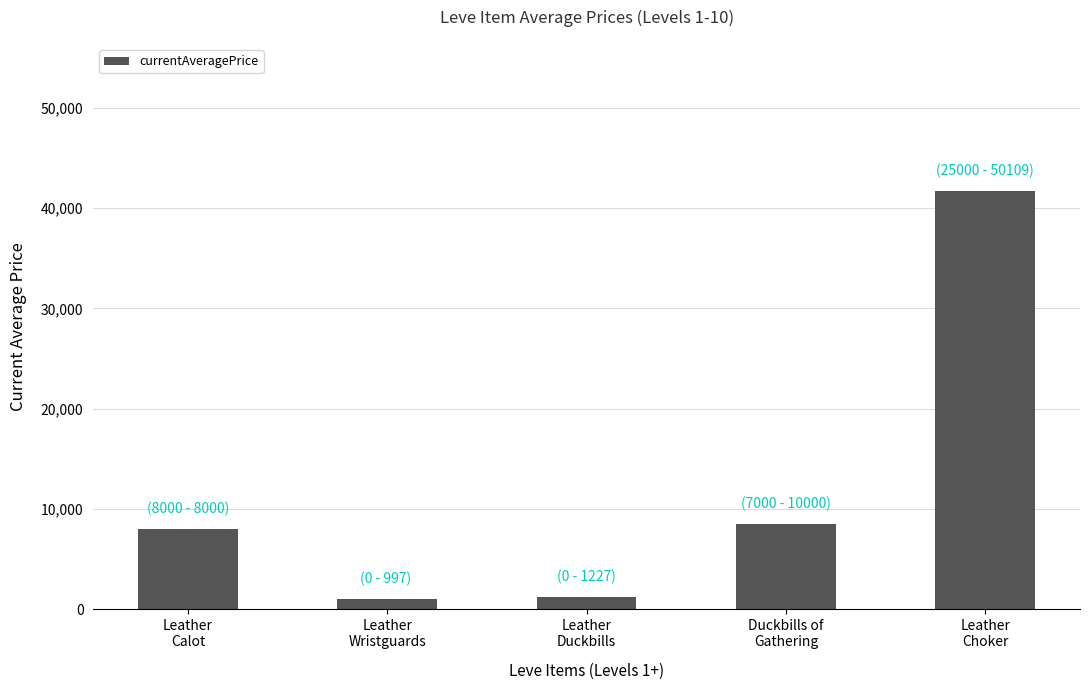

The value at Duckbills of
Gathering is 8500.0. True or false?

True